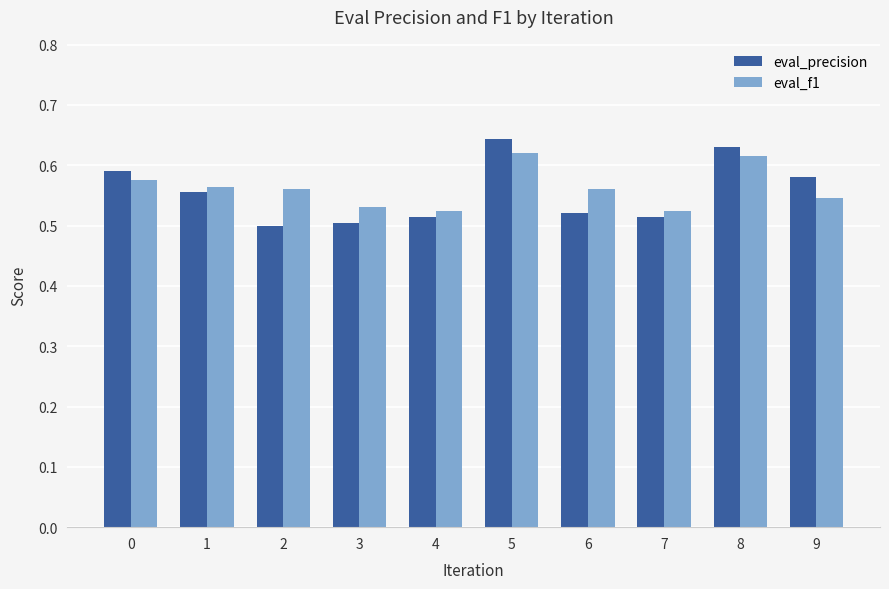

What is the sum of the eval_f1 values at 6 and 8?

1.2